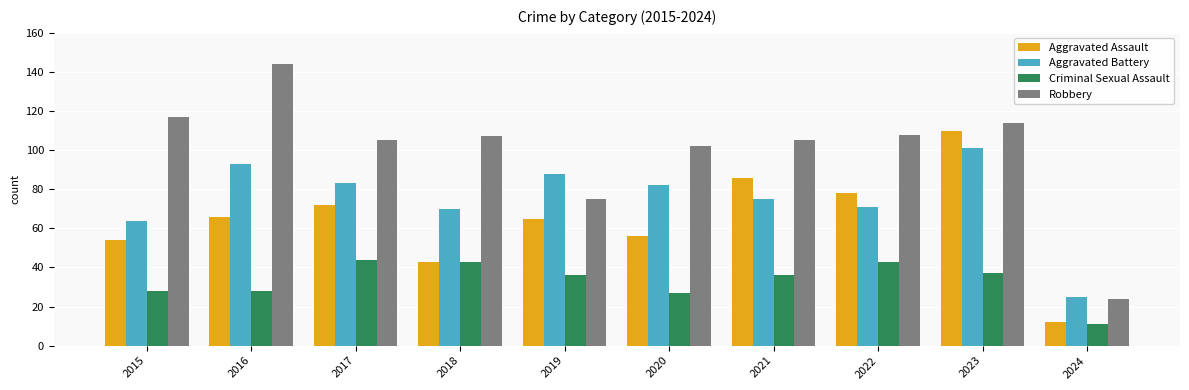

What is the value of the Aggravated Battery bar at the 8th from the left?

71